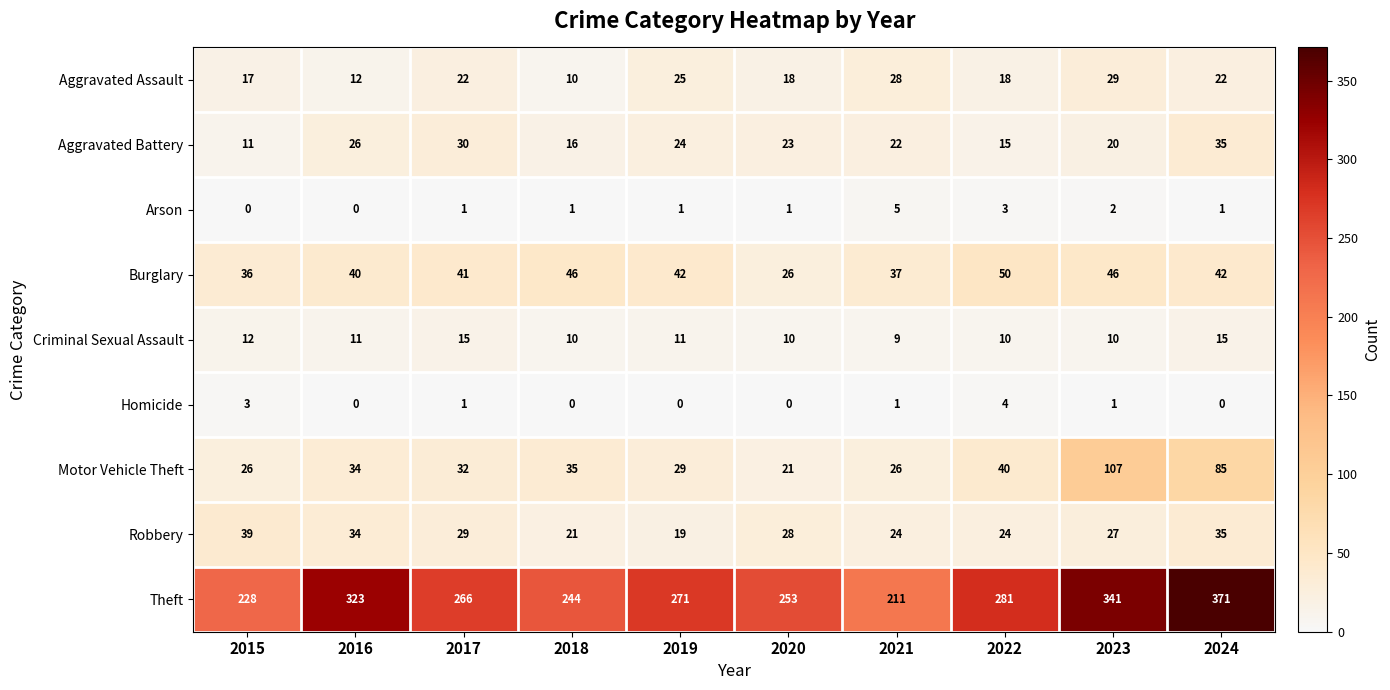

What is the total value across all series at 2021?

363